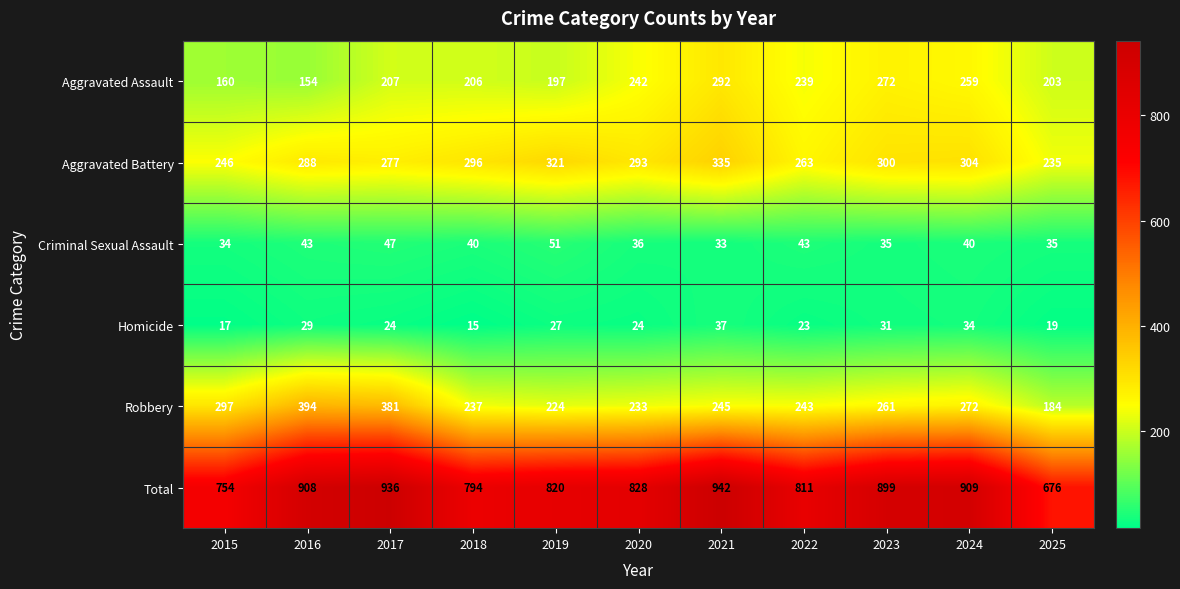

At how many categories does at least one series exceed 257?

11